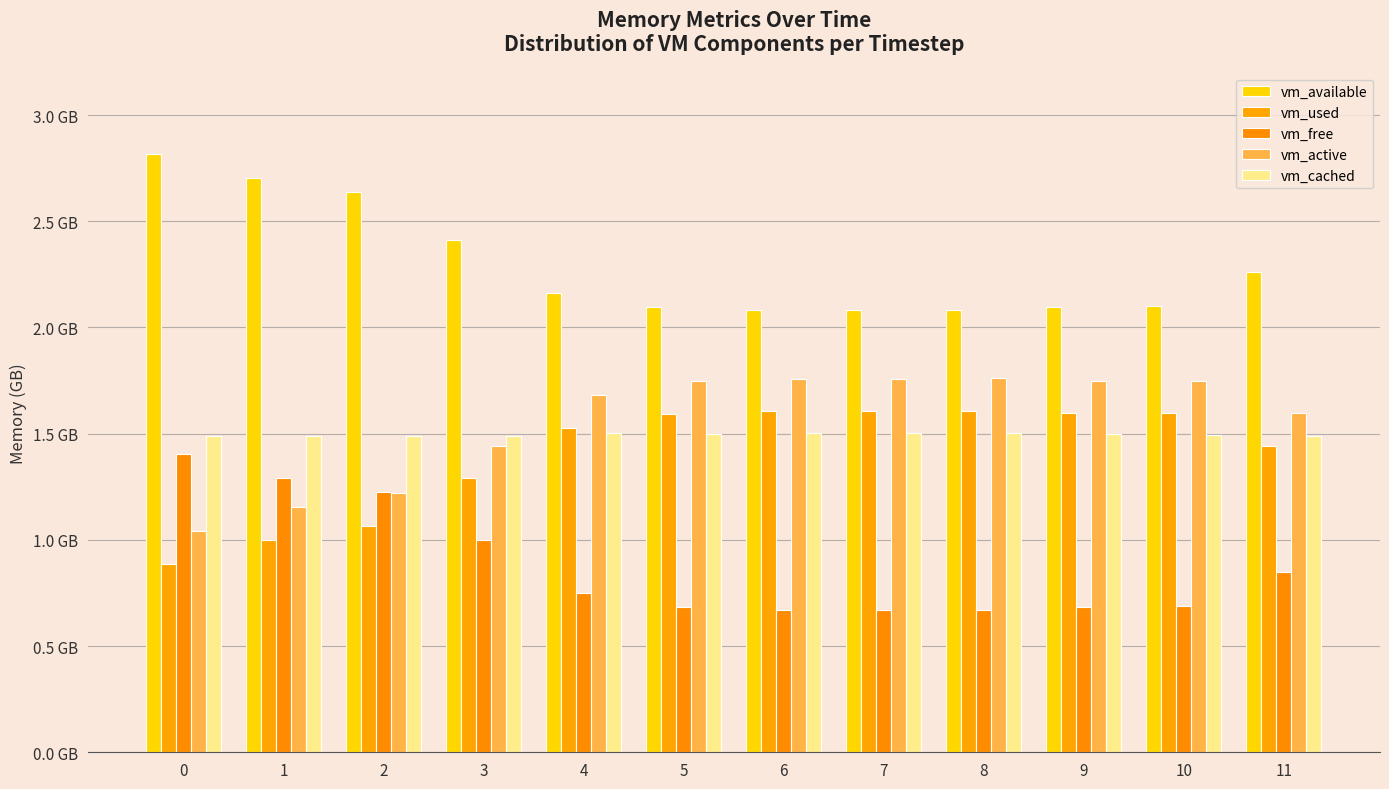

Does the chart contain any negative values?

No